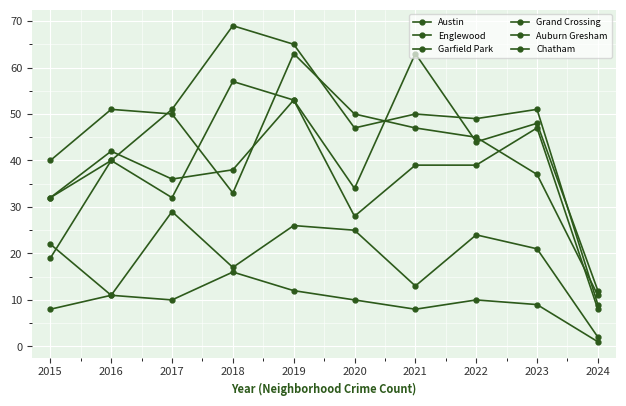

How many lines are shown in the chart?

6